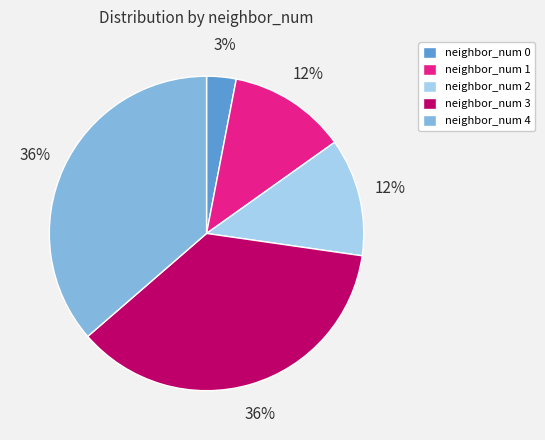

Does neighbor_num 3 account for over 50% of the chart?

No